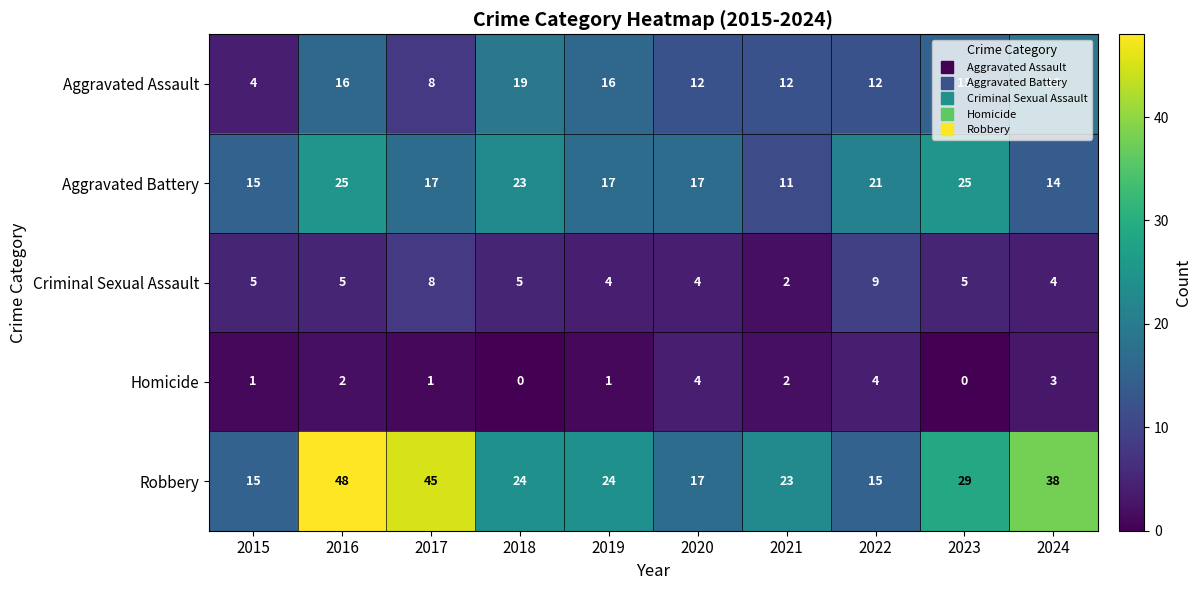

What is the average value of the Aggravated Assault series?

13